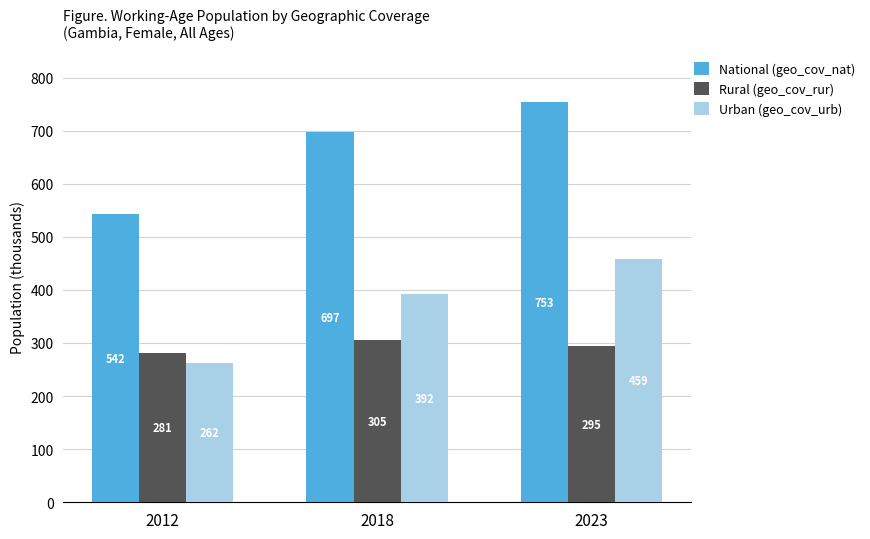

How many bars are there in total?

9